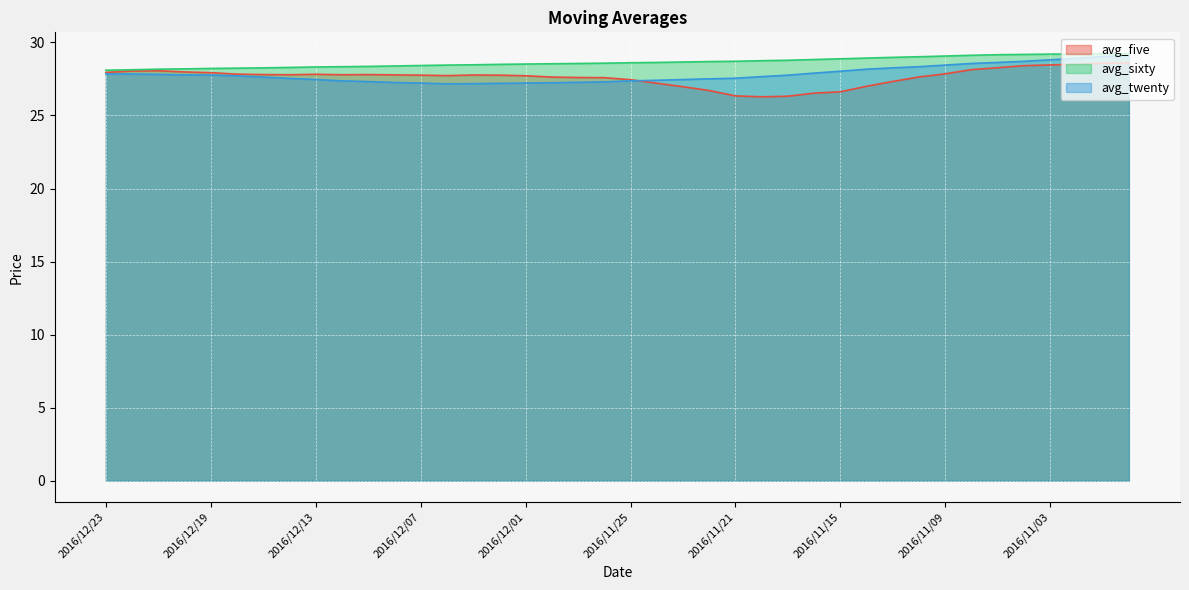

Reading left to right, what are all the values shown in this chart?

avg_five: 2016/12/23=27.9	2016/12/22=28.0	2016/12/21=28.1	2016/12/20=28.0	2016/12/19=27.9	2016/12/16=27.8	2016/12/15=27.8	2016/12/14=27.8	2016/12/13=27.8	2016/12/12=27.8	2016/12/09=27.8	2016/12/08=27.8	2016/12/07=27.8	2016/12/06=27.7	2016/12/05=27.8	2016/12/02=27.8	2016/12/01=27.7	2016/11/30=27.6	2016/11/29=27.6	2016/11/28=27.6	2016/11/25=27.4	2016/11/24=27.2	2016/11/23=27.0	2016/11/22=26.7	2016/11/21=26.3	2016/11/18=26.3	2016/11/17=26.3	2016/11/16=26.5	2016/11/15=26.6	2016/11/14=27.0	2016/11/11=27.3	2016/11/10=27.6	2016/11/09=27.9	2016/11/08=28.1	2016/11/07=28.3	2016/11/04=28.4	2016/11/03=28.5	2016/11/02=28.5	2016/11/01=28.6	2016/10/31=28.6
avg_sixty: 2016/12/23=28.1	2016/12/22=28.1	2016/12/21=28.2	2016/12/20=28.2	2016/12/19=28.2	2016/12/16=28.2	2016/12/15=28.3	2016/12/14=28.3	2016/12/13=28.3	2016/12/12=28.3	2016/12/09=28.4	2016/12/08=28.4	2016/12/07=28.4	2016/12/06=28.4	2016/12/05=28.5	2016/12/02=28.5	2016/12/01=28.5	2016/11/30=28.5	2016/11/29=28.6	2016/11/28=28.6	2016/11/25=28.6	2016/11/24=28.6	2016/11/23=28.7	2016/11/22=28.7	2016/11/21=28.7	2016/11/18=28.8	2016/11/17=28.8	2016/11/16=28.8	2016/11/15=28.9	2016/11/14=28.9	2016/11/11=29.0	2016/11/10=29.0	2016/11/09=29.1	2016/11/08=29.1	2016/11/07=29.2	2016/11/04=29.2	2016/11/03=29.2	2016/11/02=29.2	2016/11/01=29.2	2016/10/31=29.2
avg_twenty: 2016/12/23=27.8	2016/12/22=27.8	2016/12/21=27.8	2016/12/20=27.8	2016/12/19=27.8	2016/12/16=27.7	2016/12/15=27.6	2016/12/14=27.5	2016/12/13=27.5	2016/12/12=27.4	2016/12/09=27.3	2016/12/08=27.3	2016/12/07=27.2	2016/12/06=27.2	2016/12/05=27.2	2016/12/02=27.2	2016/12/01=27.2	2016/11/30=27.2	2016/11/29=27.3	2016/11/28=27.3	2016/11/25=27.4	2016/11/24=27.4	2016/11/23=27.5	2016/11/22=27.5	2016/11/21=27.6	2016/11/18=27.7	2016/11/17=27.8	2016/11/16=27.9	2016/11/15=28.0	2016/11/14=28.2	2016/11/11=28.3	2016/11/10=28.3	2016/11/09=28.4	2016/11/08=28.6	2016/11/07=28.6	2016/11/04=28.7	2016/11/03=28.8	2016/11/02=28.9	2016/11/01=29.0	2016/10/31=29.1